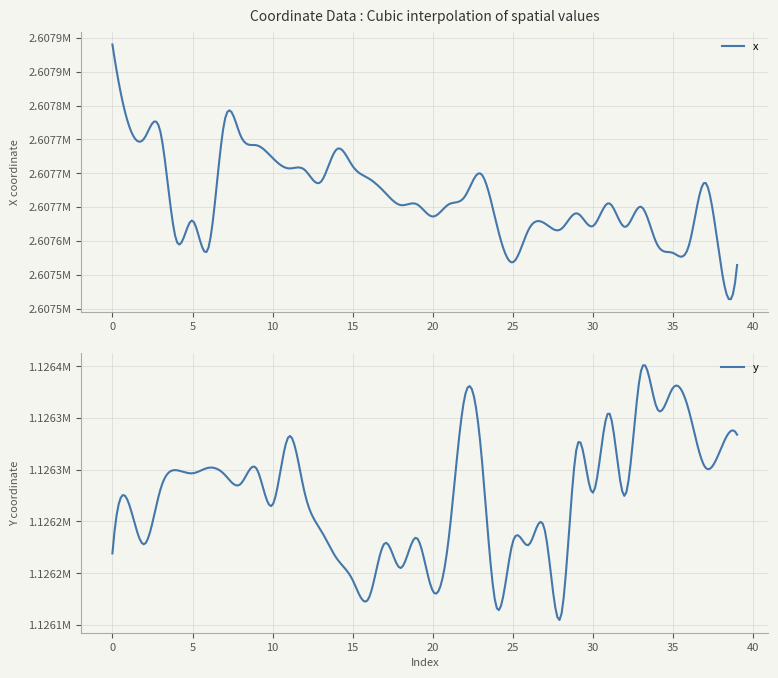

Which series changed the most between 8 and 19?

x